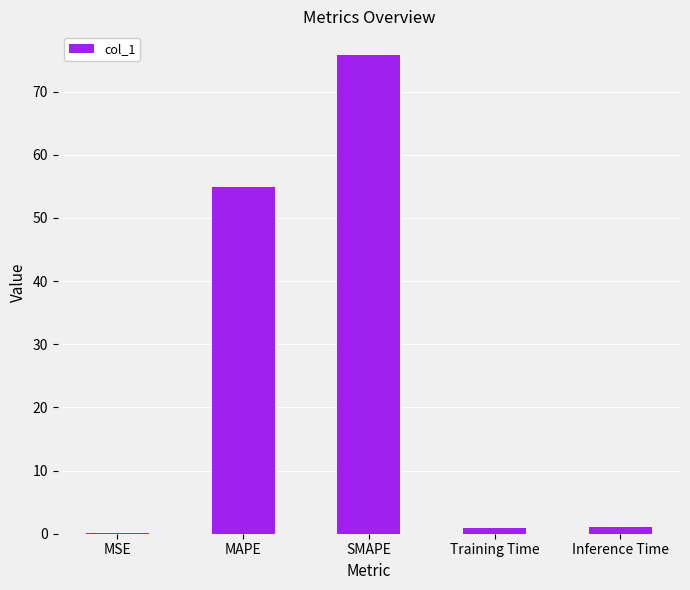

Count the number of categories in the chart.

5